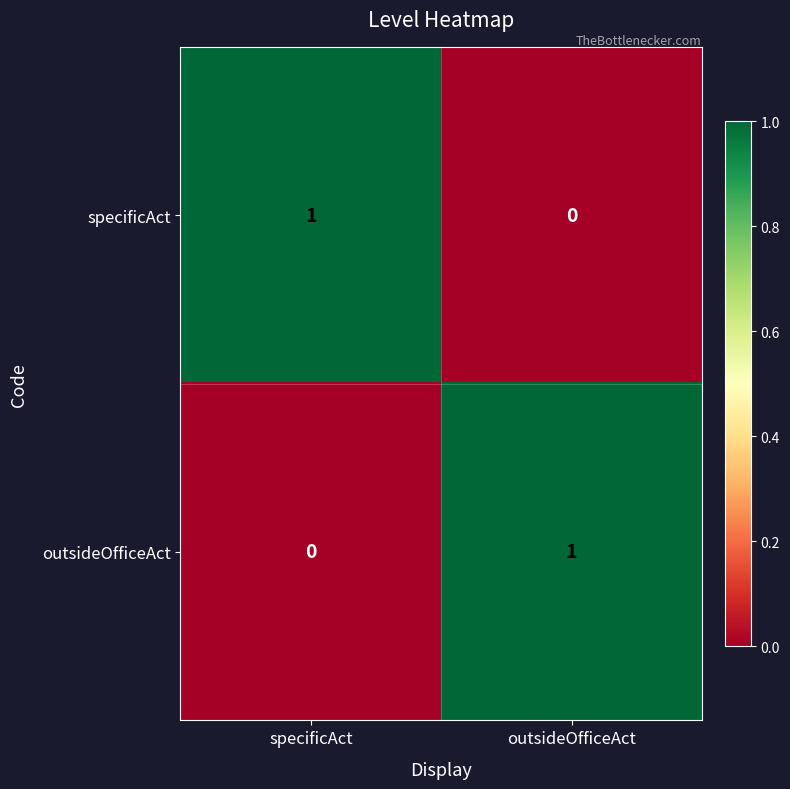

What is the total value across all series at outsideOfficeAct?

1